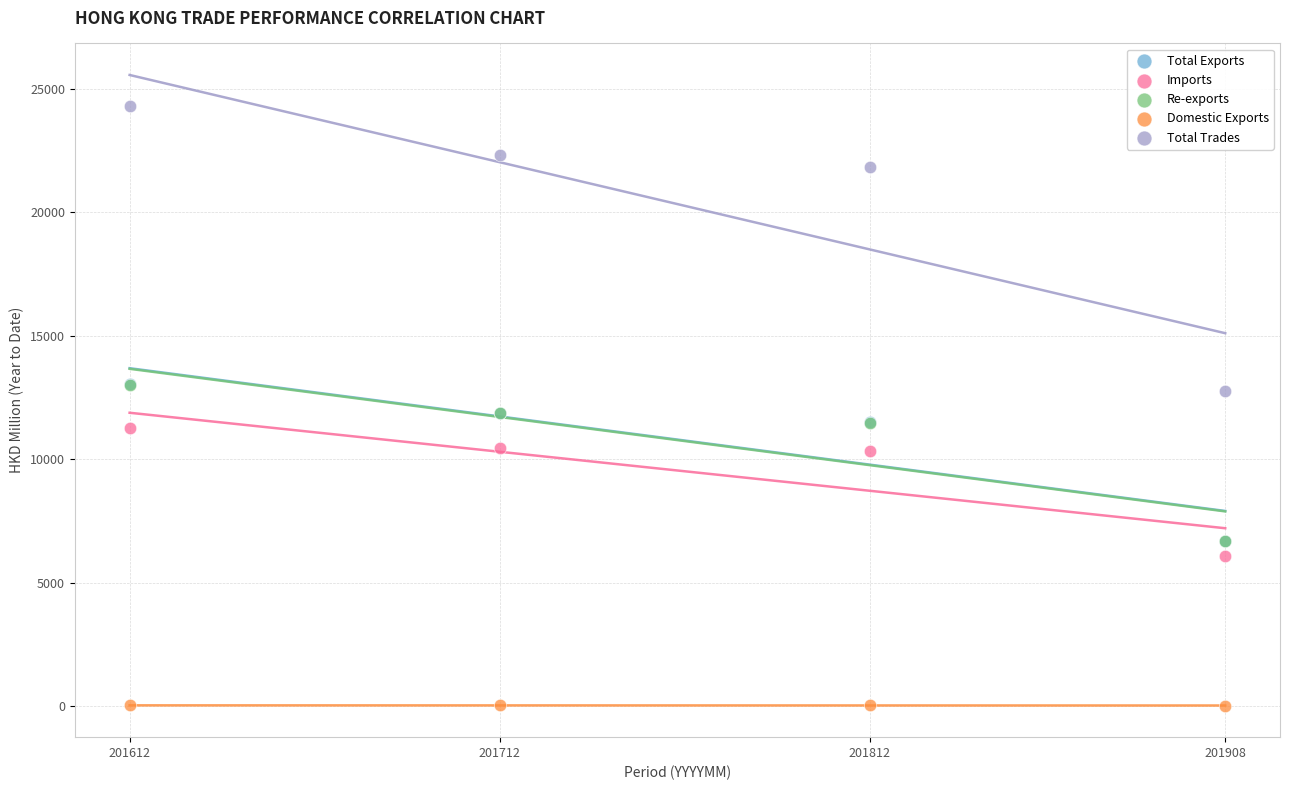

Which series reaches the maximum Y coordinate?

Total Trades